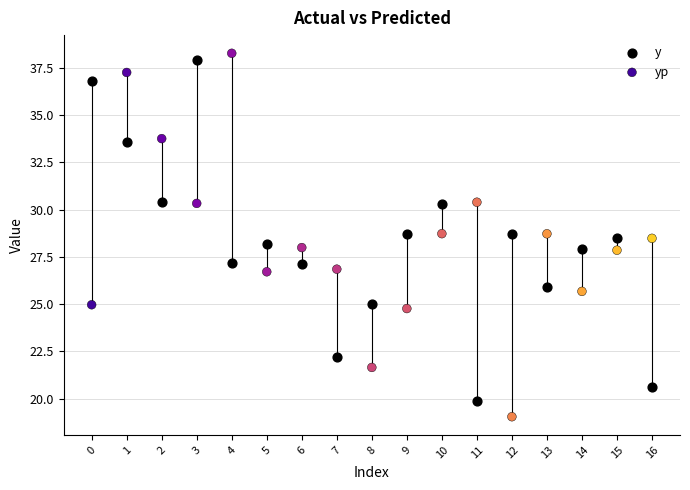

Which series reaches the maximum Y coordinate?

yp